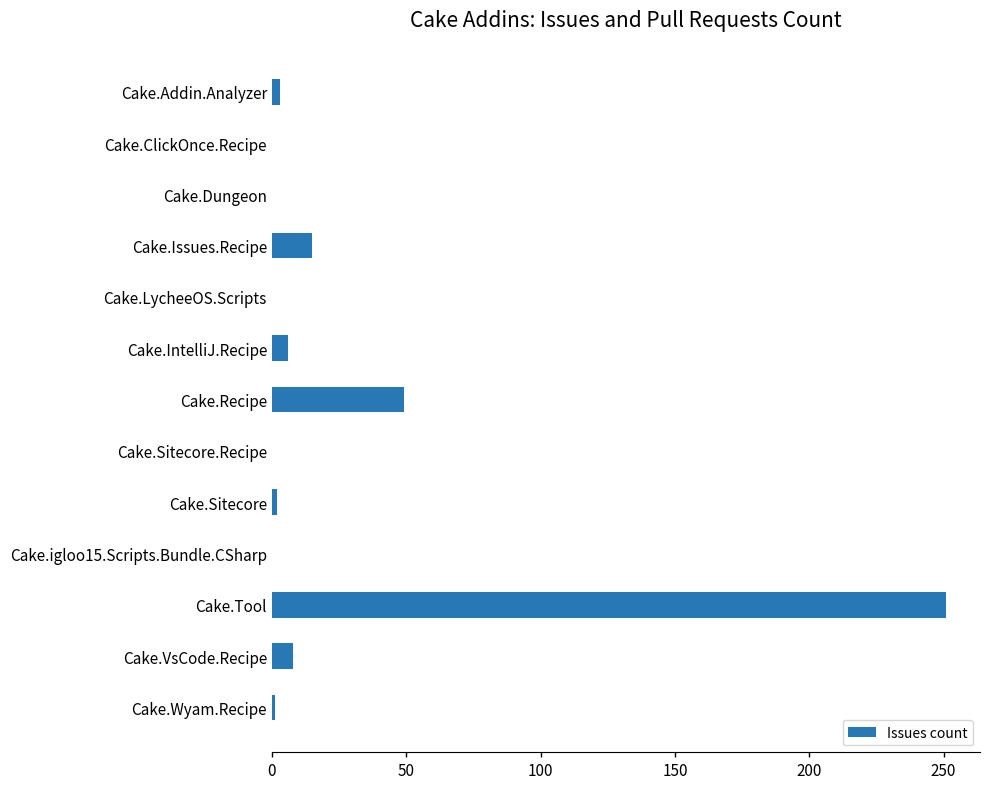

Is it true that the value at Cake.Tool is 350?

False